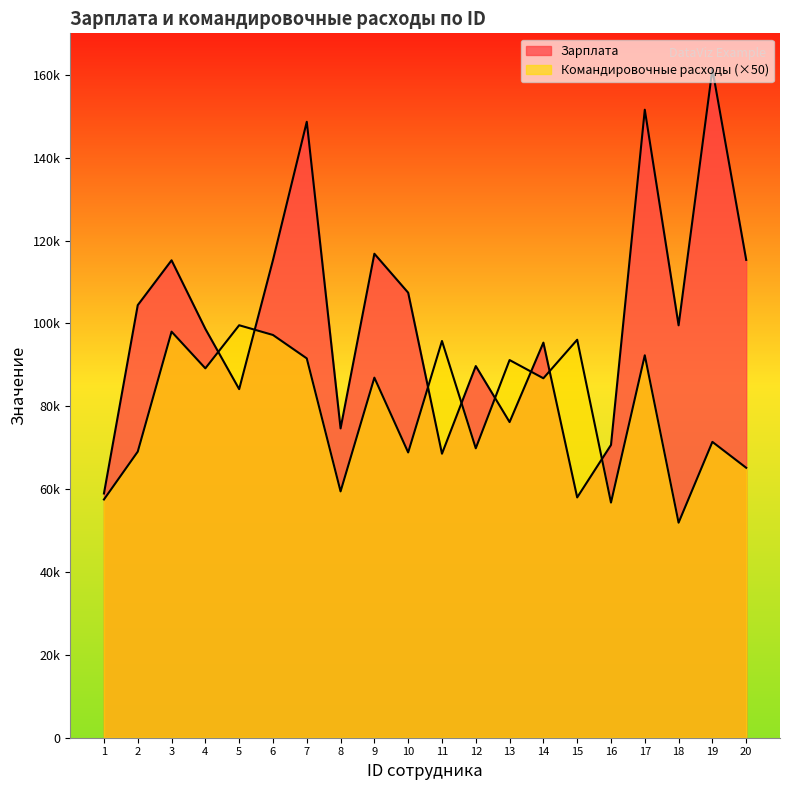

At how many categories does at least one series exceed 140318?

3